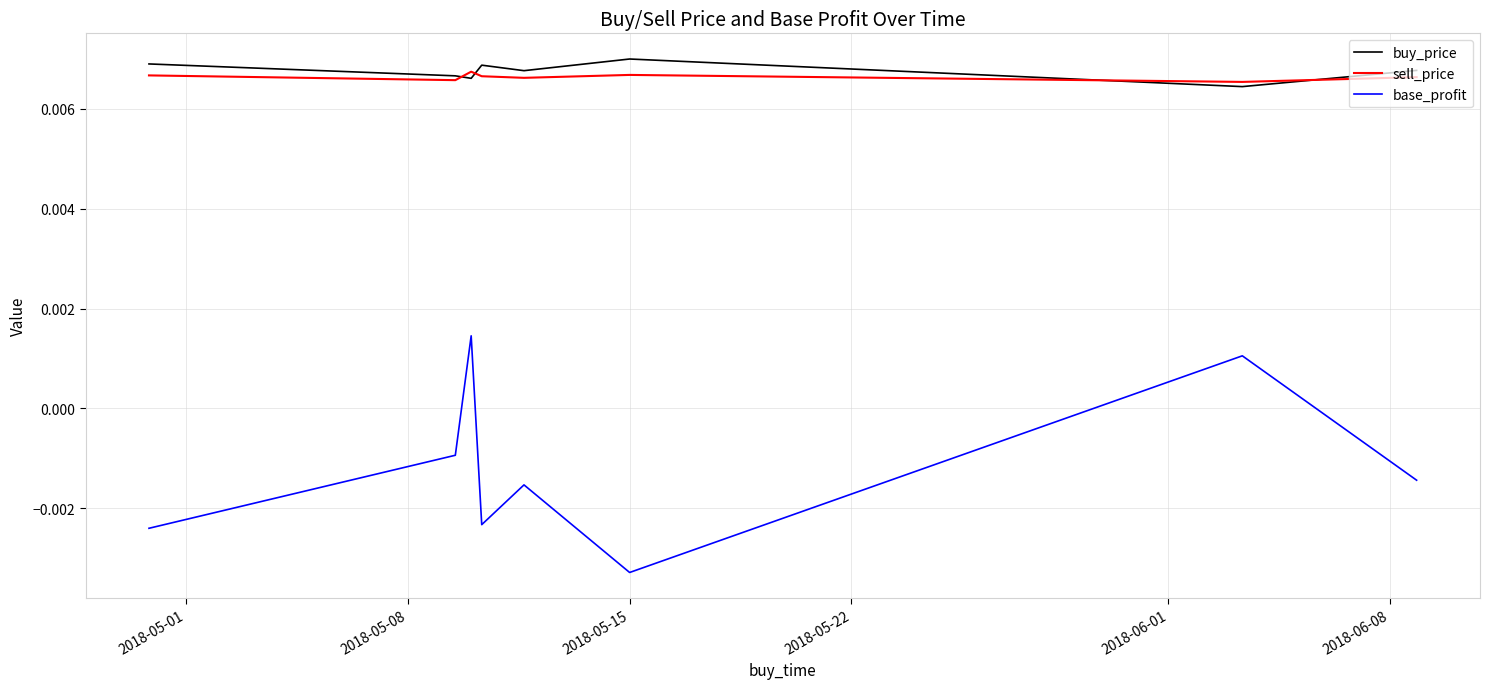

Which series has the largest range (max minus min)?

base_profit